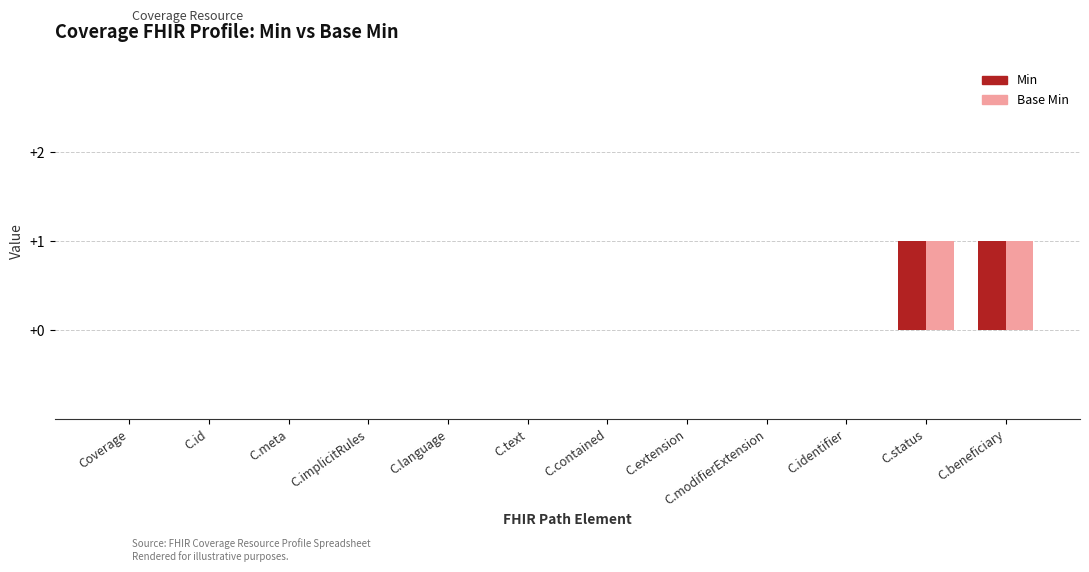

True or false: Base Min has a value of 2 at C.beneficiary.

False